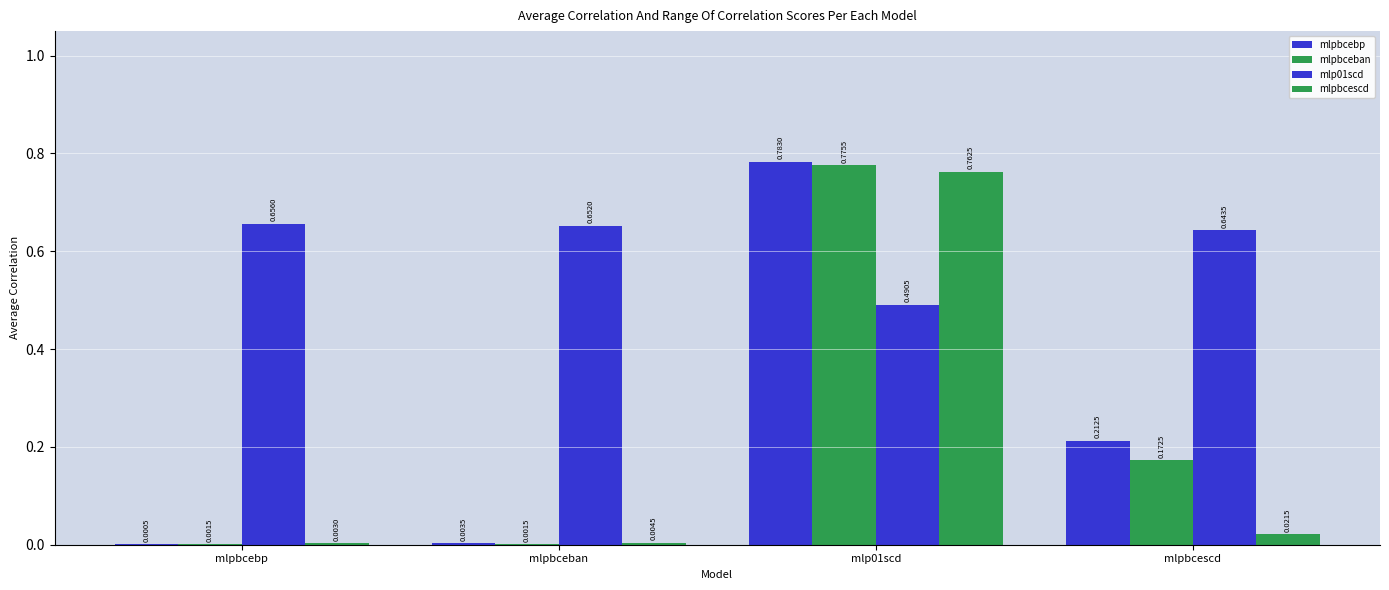

Reading left to right, what are all the values shown in this chart?

mlpbcebp: 0.0	0.0	0.8	0.2
mlpbceban: 0.0	0.0	0.8	0.2
mlp01scd: 0.7	0.7	0.5	0.6
mlpbcescd: 0.0	0.0	0.8	0.0